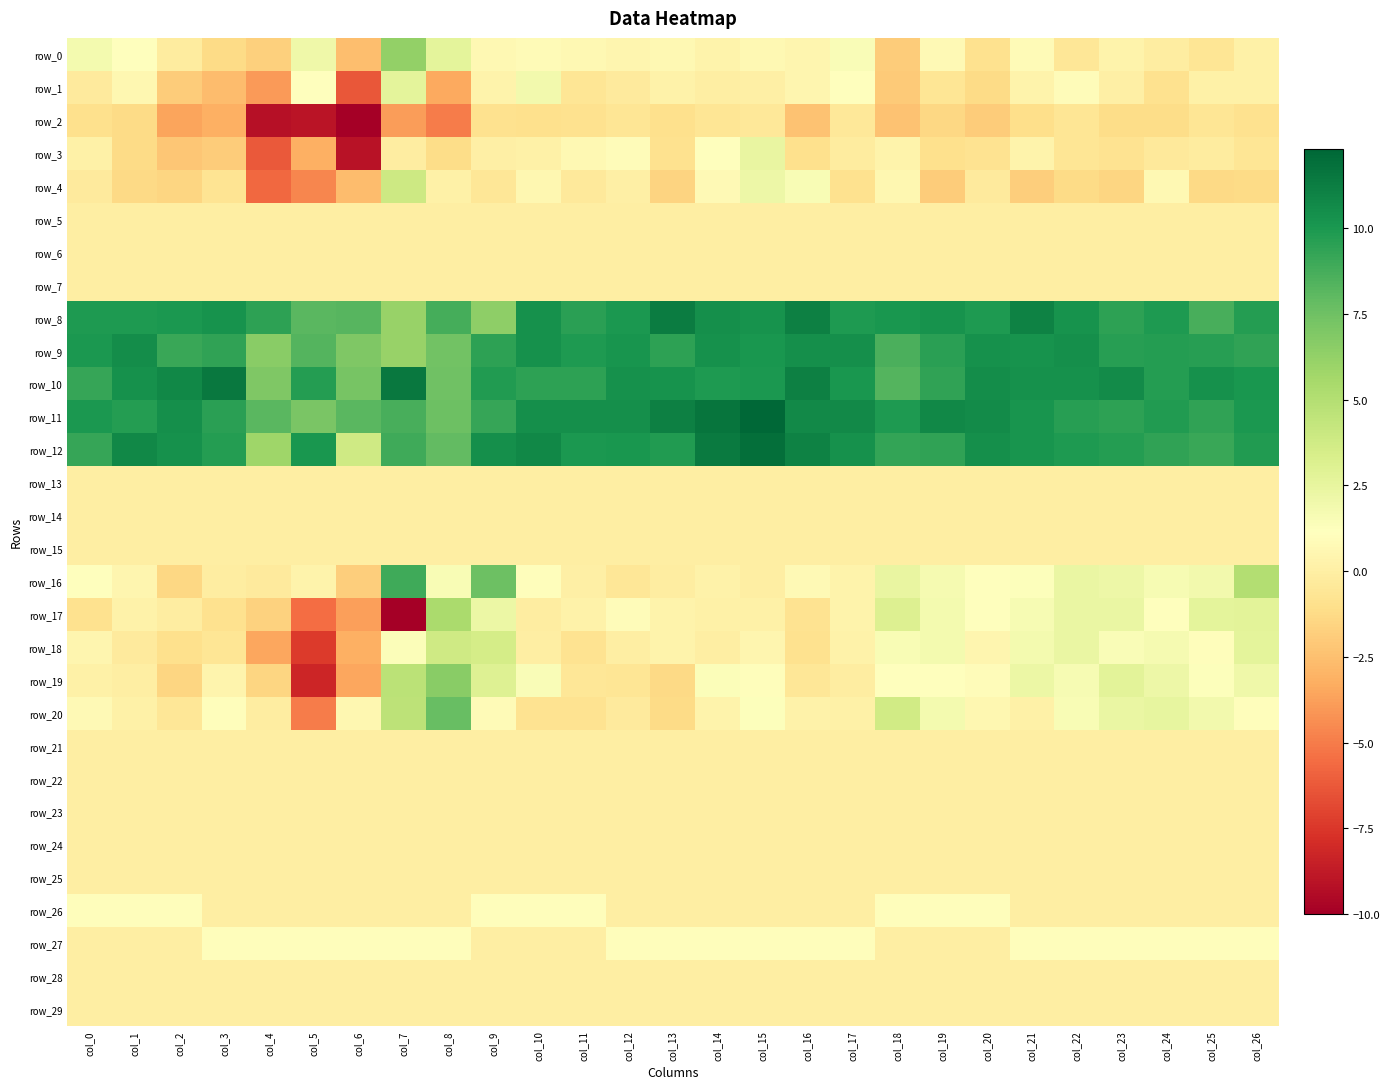

At which category is the sum across all series the highest?

col_15